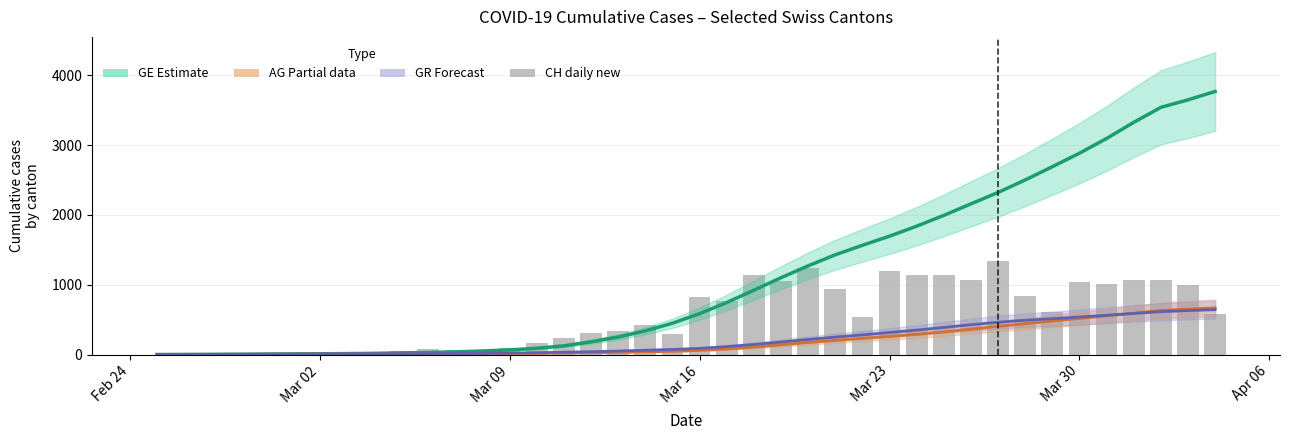

The value of GR (Forecast) at 19 is 45.7. True or false?

False